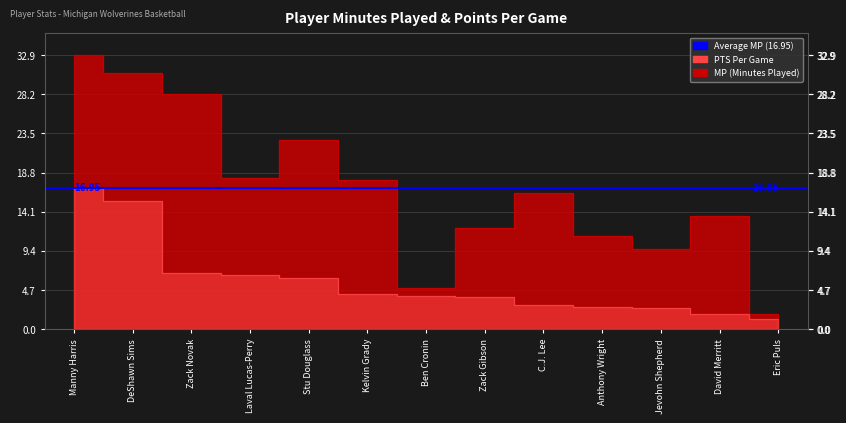

What is the total value across all series at Jevohn Shepherd?

12.2